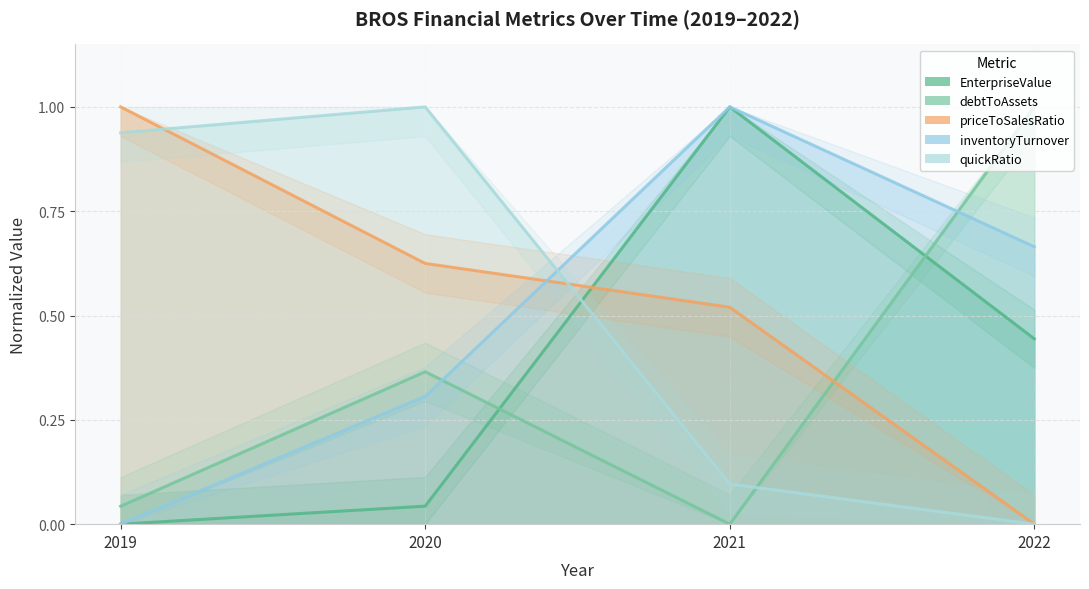

What is the value of the inventoryTurnover point at the 4th from the left?

0.7